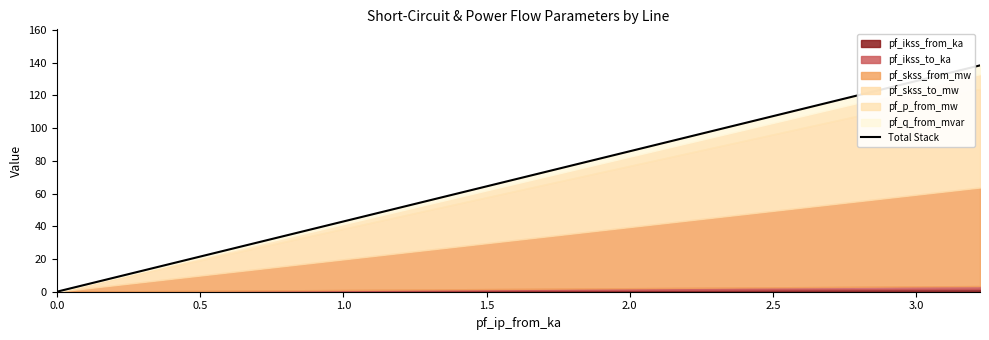

Between 1.0 and 0.5, which is larger?

1.0